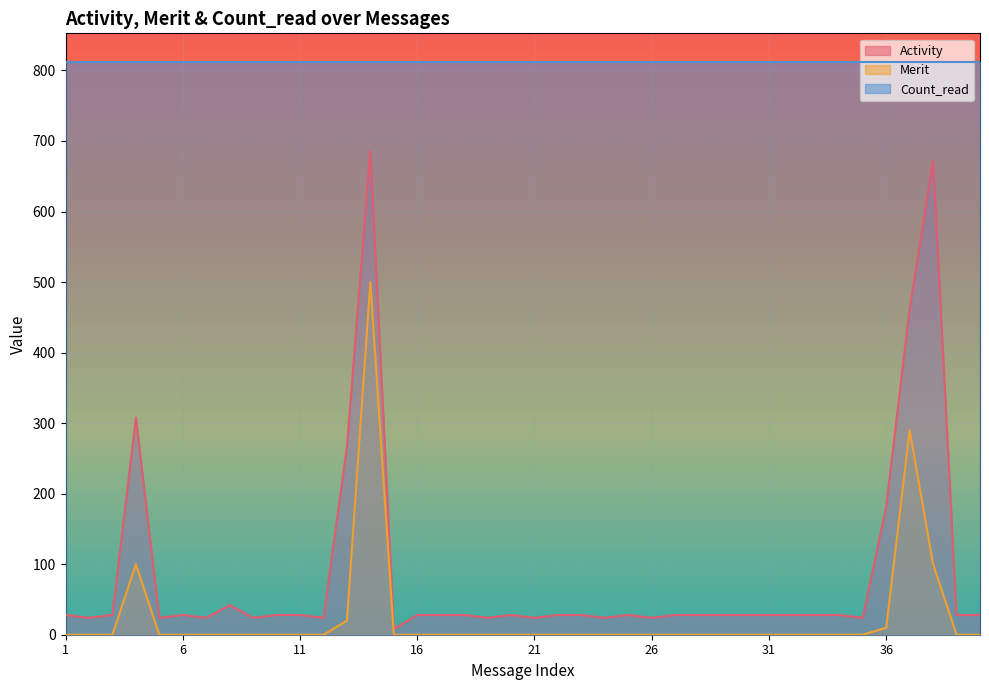

What are all the series names shown in the legend?

Activity, Merit, Count_read